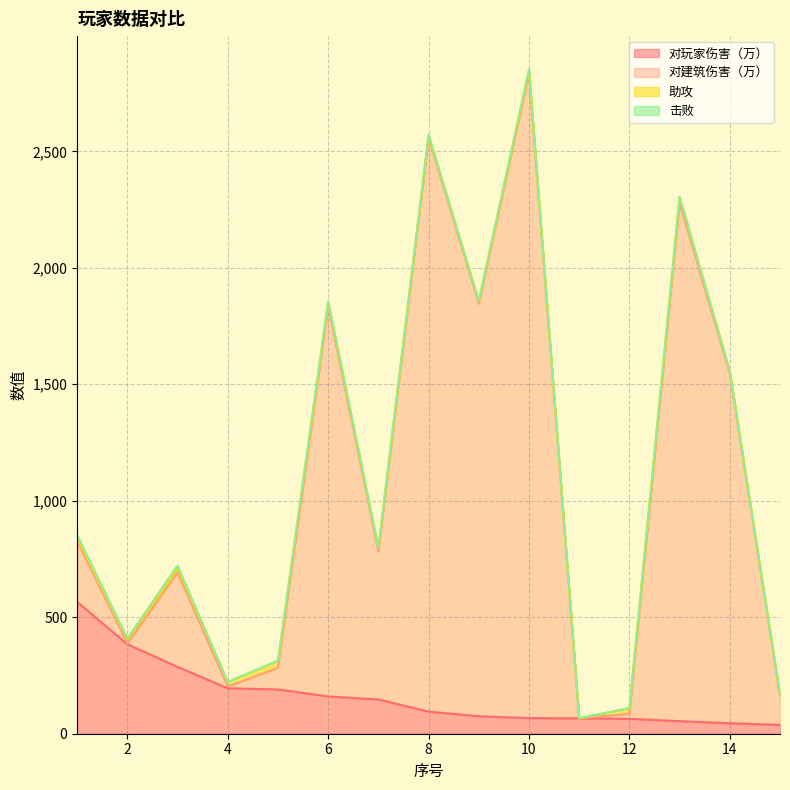

What is the difference between the maximum and minimum values in the 对玩家伤害（万） series?

528